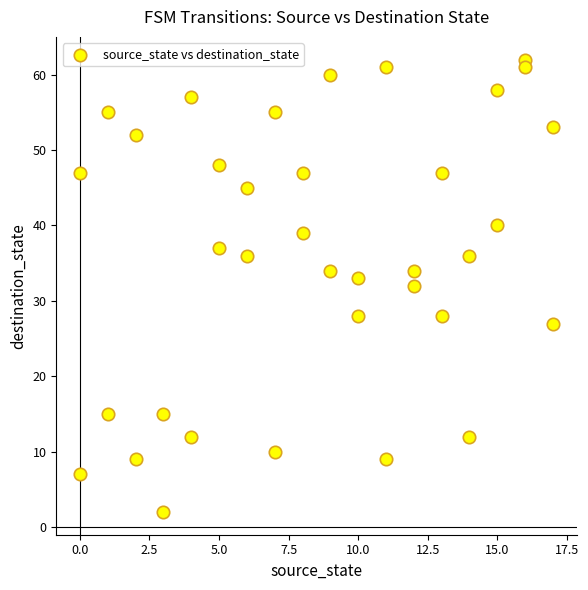

What is the range of Y values (max minus min)?

60